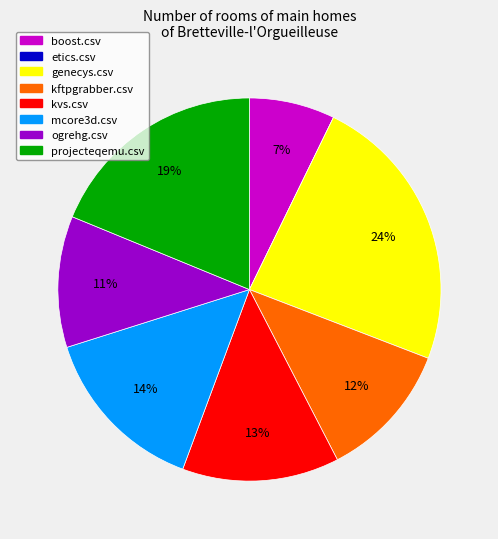

To the nearest percent, what is the difference between the largest and smallest slice percentages?

24%